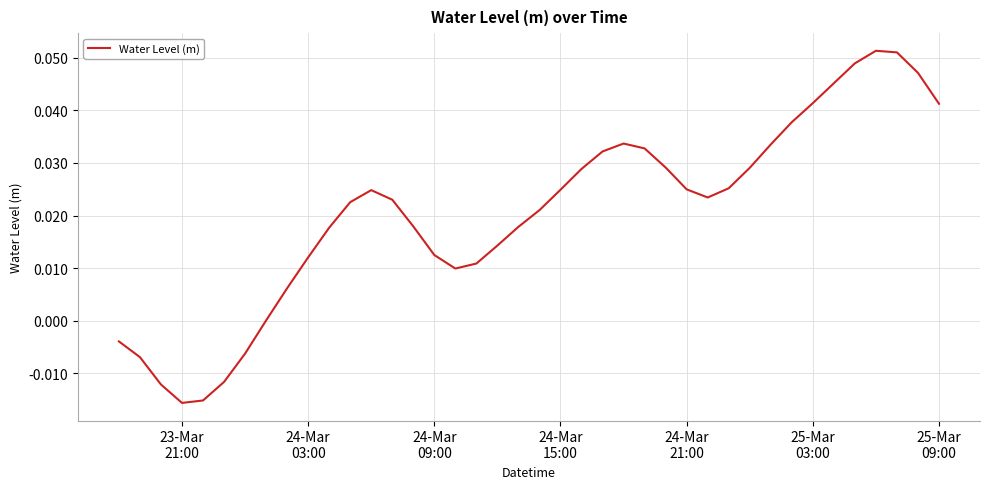

How many lines are shown in the chart?

1